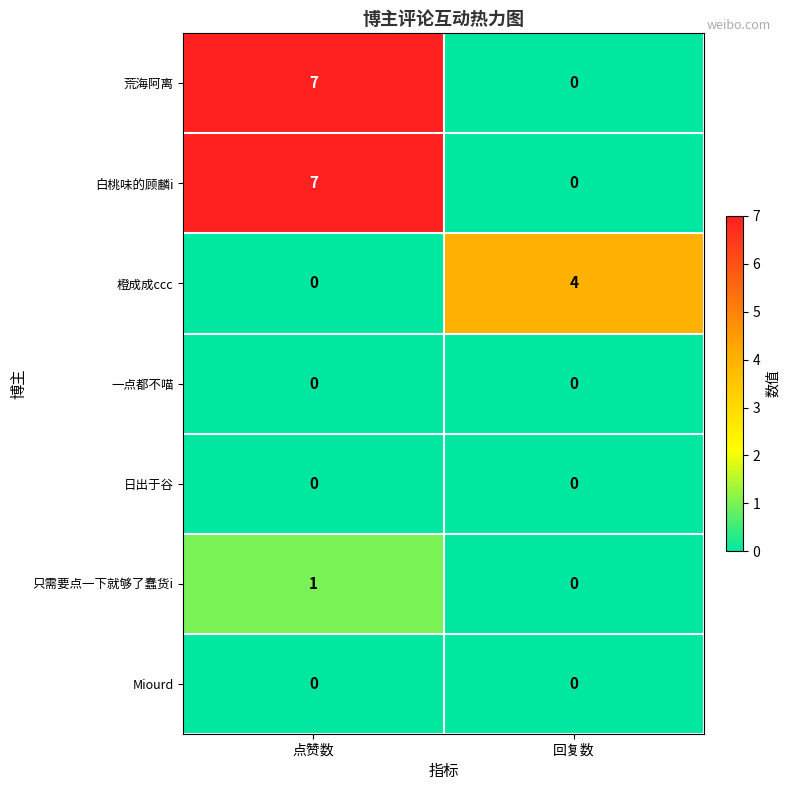

True or false: 橙成成ccc has a value of -1 at 点赞数.

False